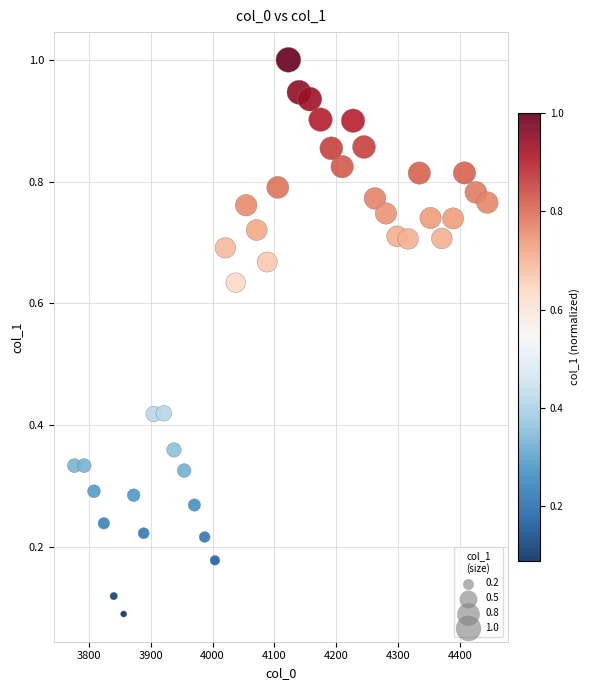

What is the range of X values (max minus min)?

667.4